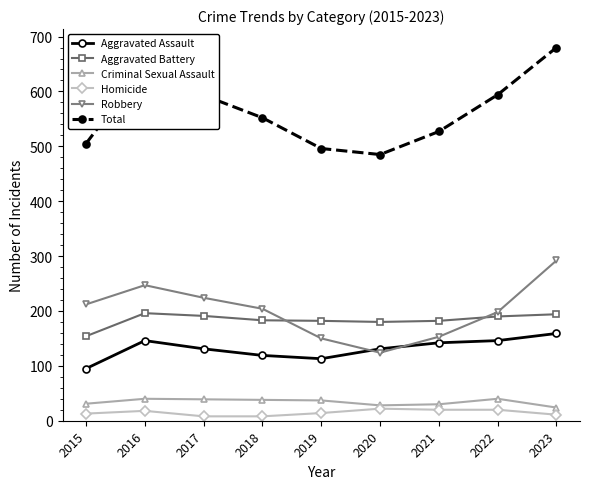

What is the difference between the second highest and minimum values in the Aggravated Assault series?

51